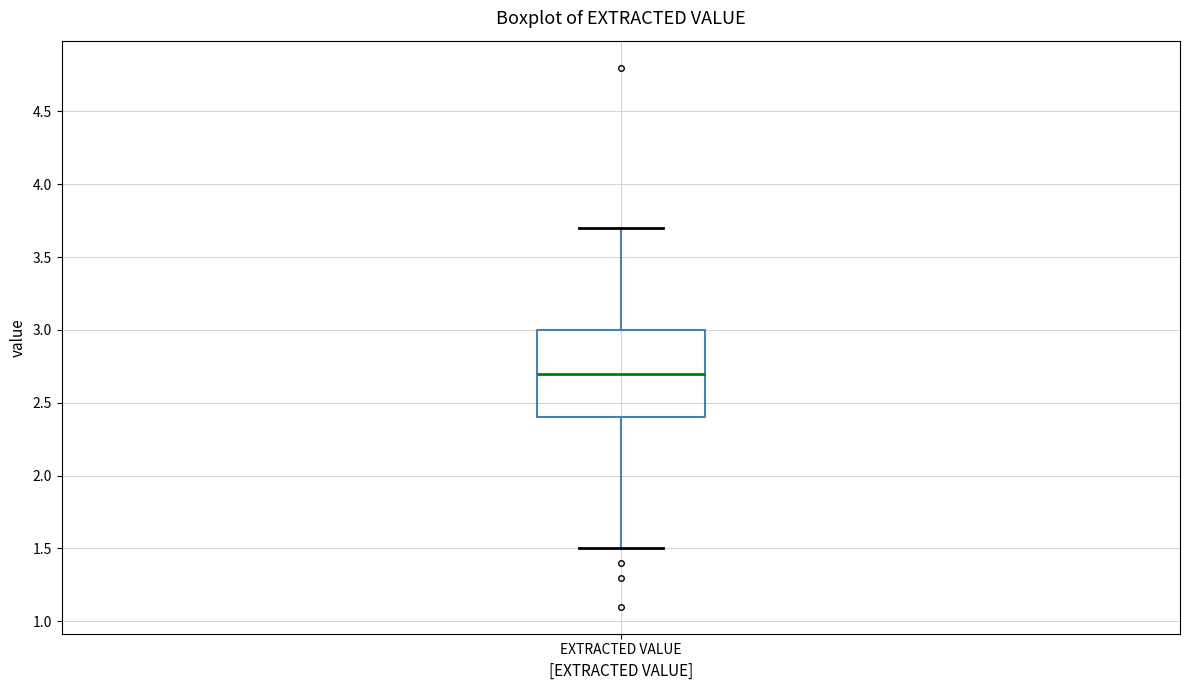

Read this box plot against the y-axis: the position of the median line, the range covered by the box, and the ends of both whiskers. The values are not printed on the chart, so give them approximately, as read against the axis.

median 2.7, box 2.4 to 3.0, whiskers 1.5 to 3.7